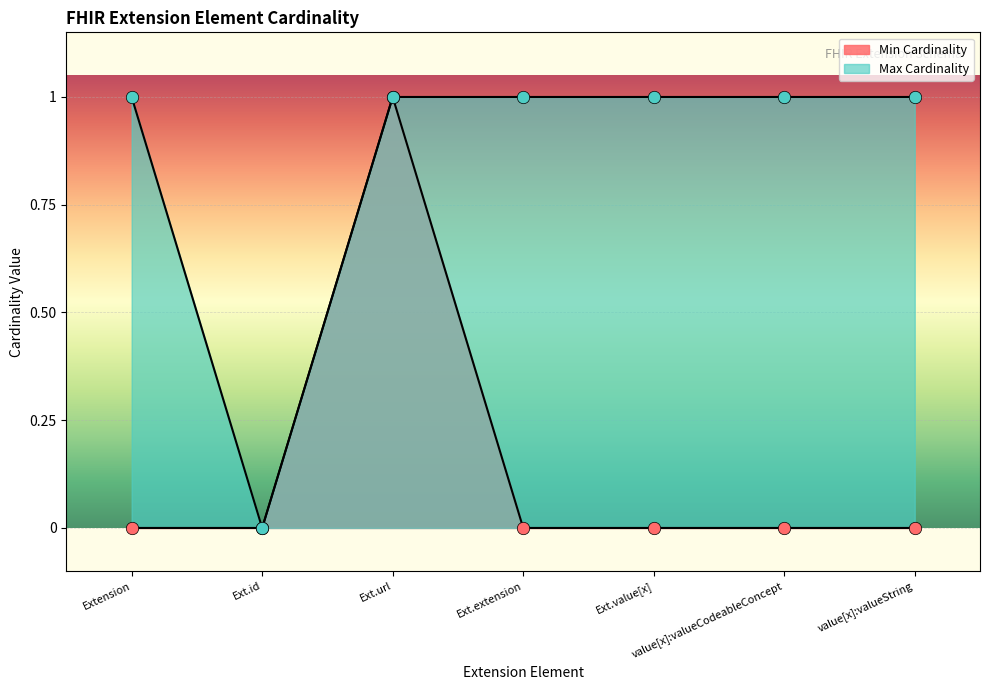

Which series has the largest total across all categories?

Max Cardinality